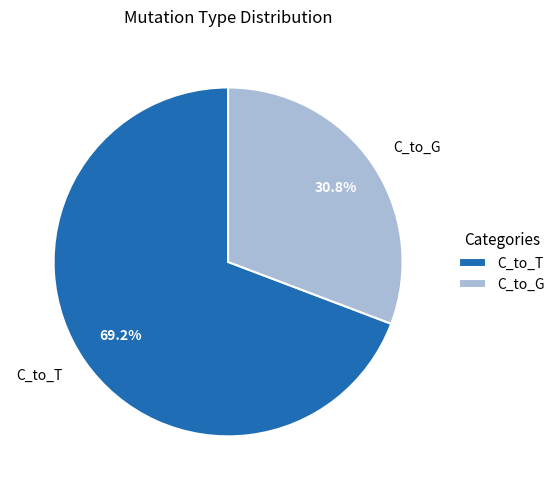

To the nearest percent, what is the average slice percentage?

50%